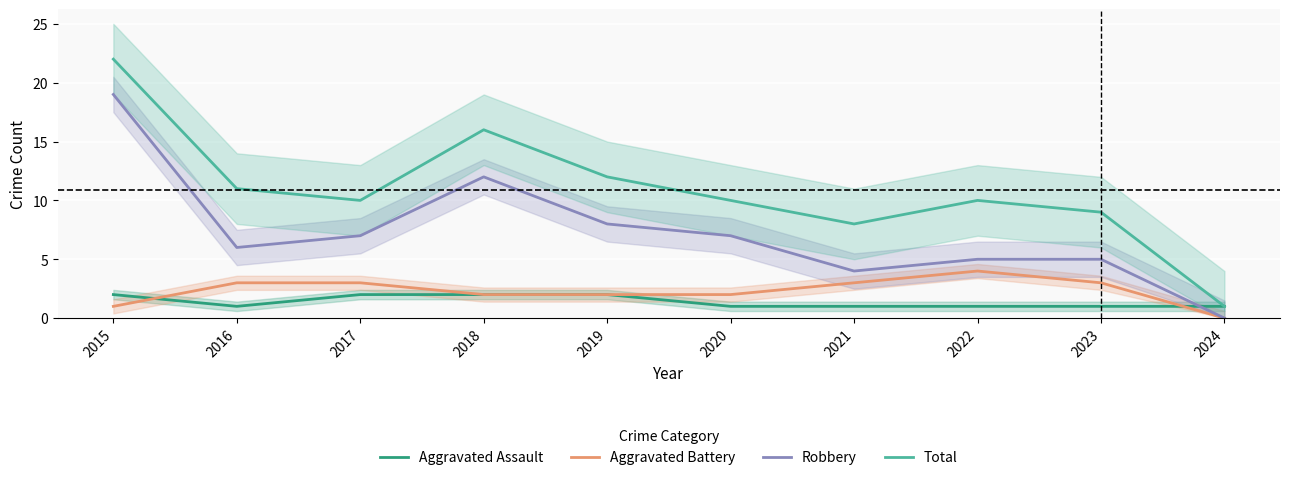

Rank the series at 2015 from lowest to highest value.

Aggravated Battery, Aggravated Assault, Robbery, Total